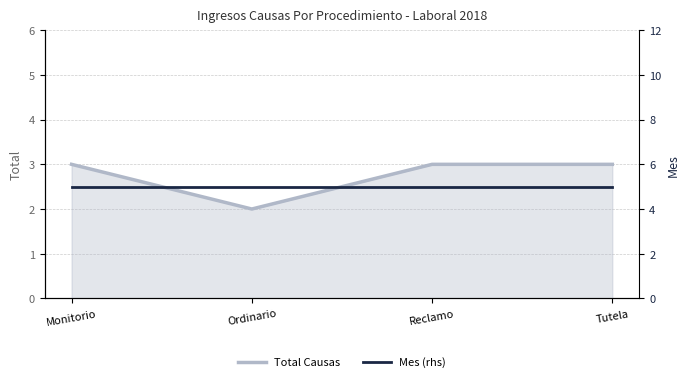

What is the sum of the Total Causas values at Tutela and Reclamo?

6